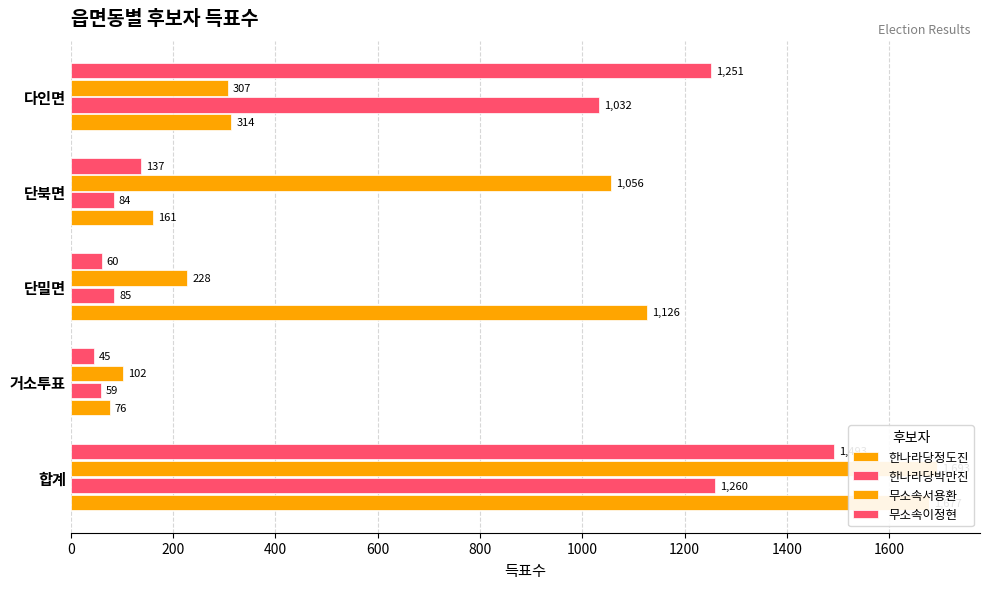

How many groups of bars are there?

5